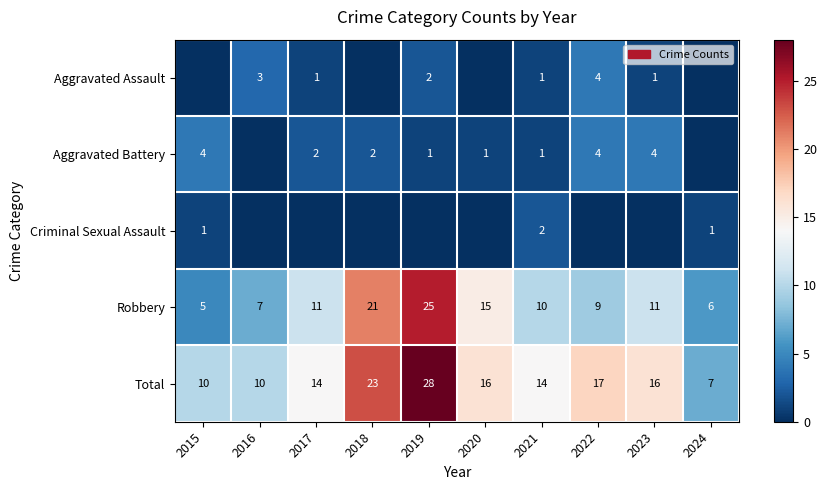

What is the approximate value of Robbery at 2018, to the nearest 10?

20